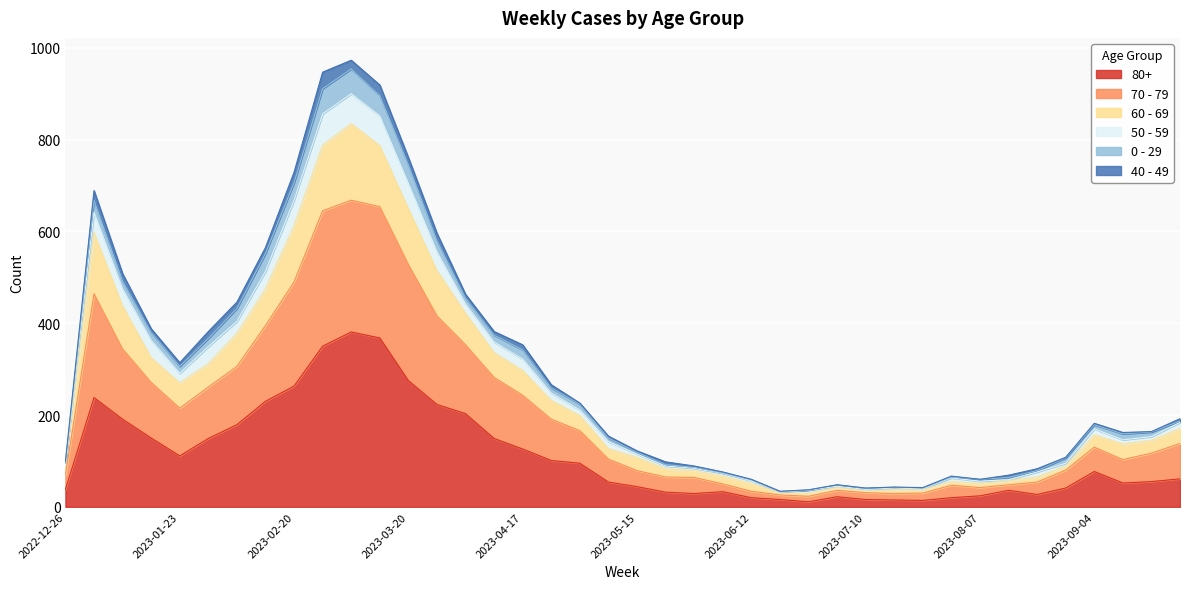

What are all the series names shown in the legend?

80+, 70 - 79, 60 - 69, 50 - 59, 0 - 29, 40 - 49